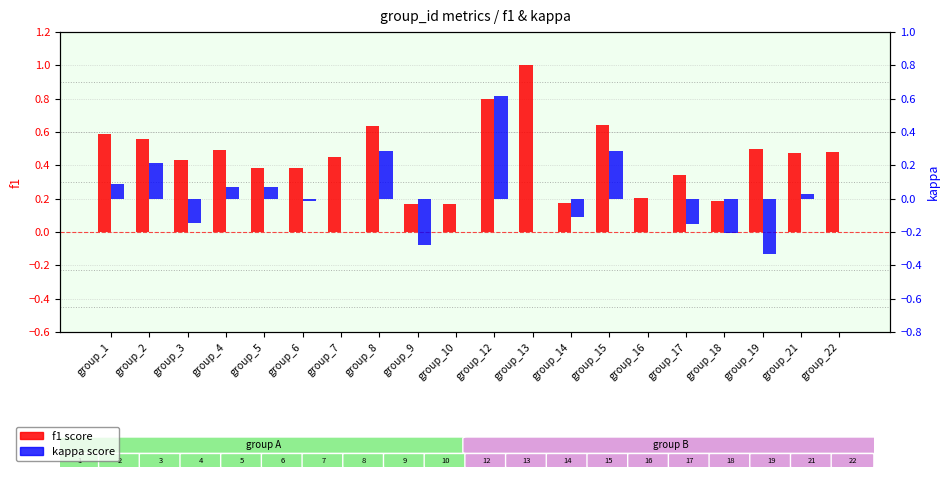

Which series has the largest range (max minus min)?

kappa